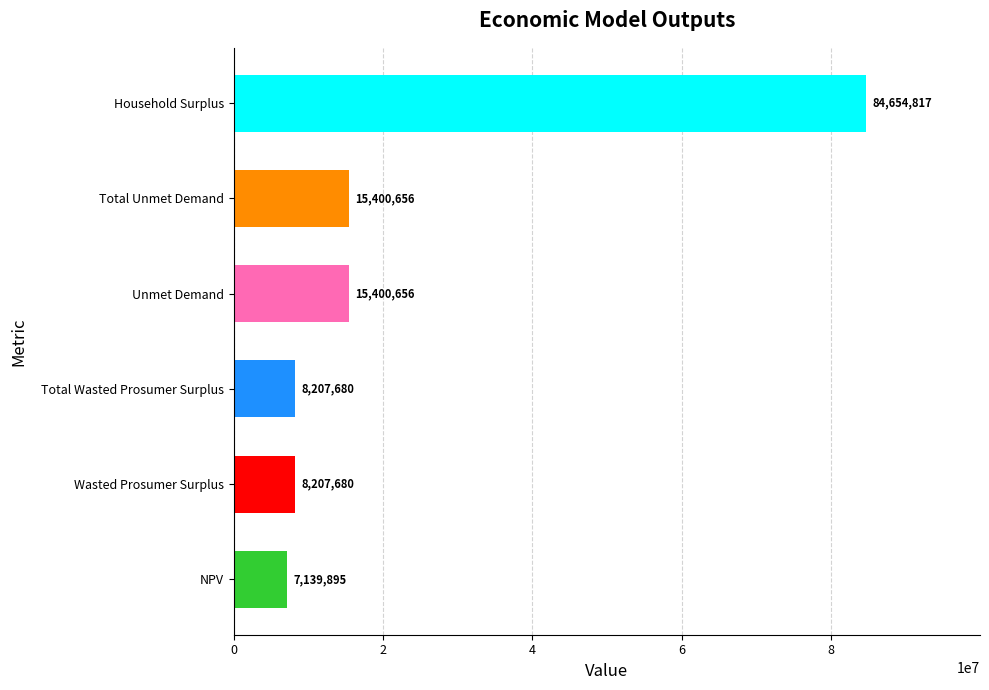

What is the minimum value shown in the chart?

7139895.4